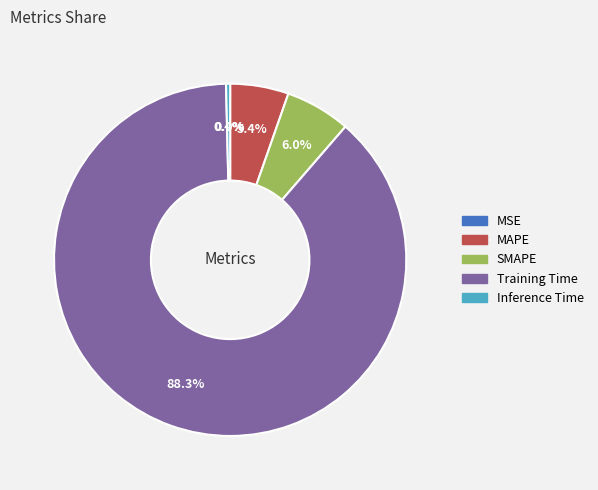

What is the majority slice?

Training Time